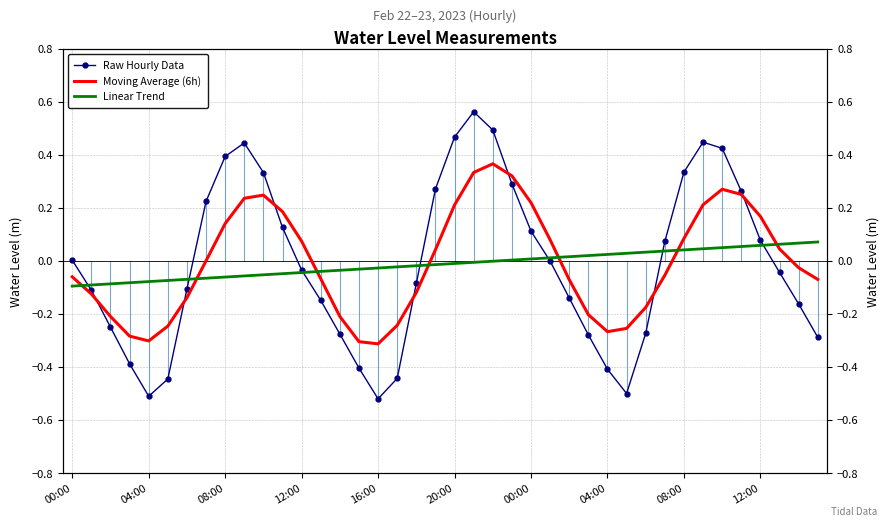

Which category has the highest value in the Linear Trend series?

39